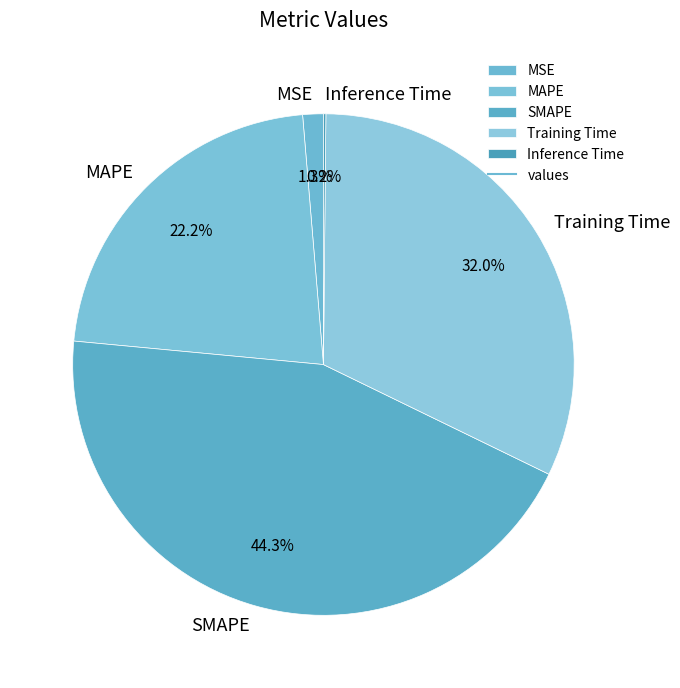

Does Training Time account for over 50% of the chart?

No